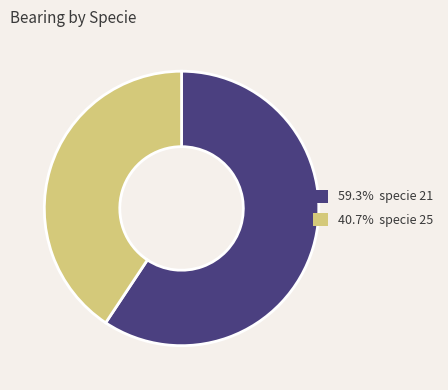

How many slices are in this pie chart?

2